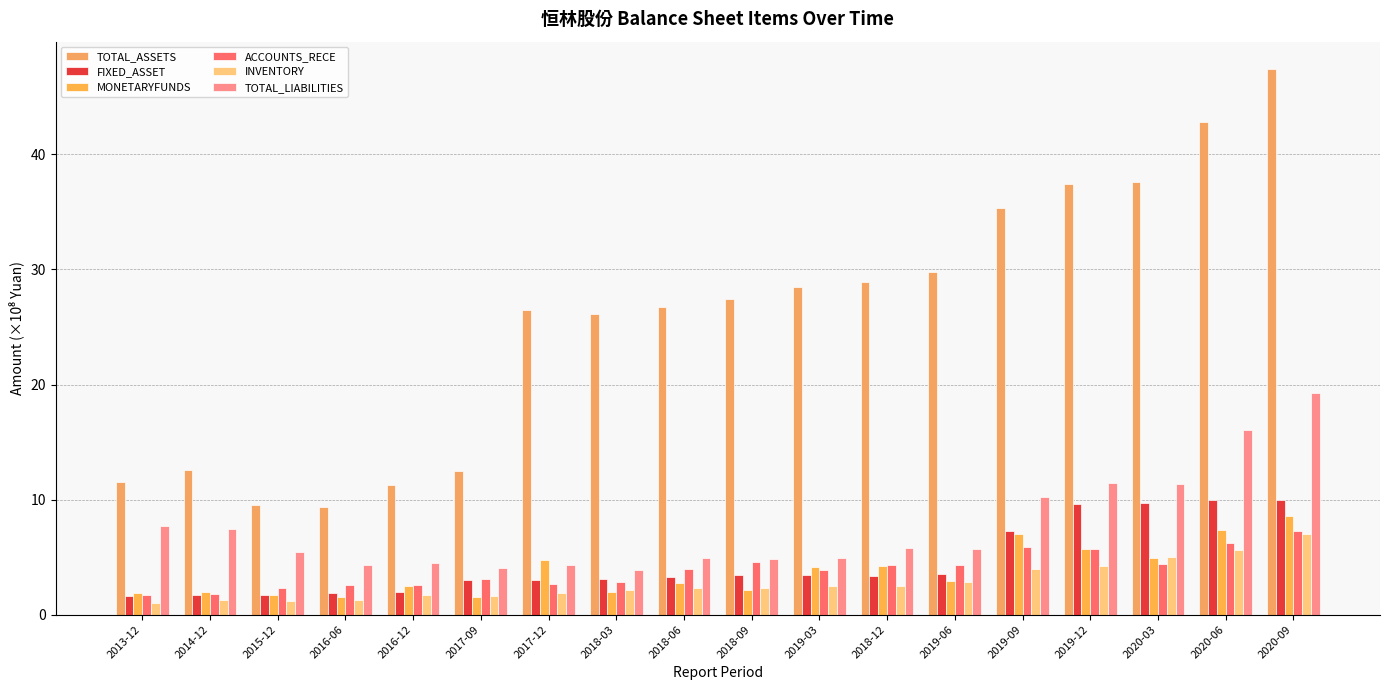

Reading right to left, transcribe all the data shown in this chart.

TOTAL_ASSETS: 2020-09=47.4	2020-06=42.8	2020-03=37.6	2019-12=37.4	2019-09=35.4	2019-06=29.8	2018-12=28.9	2019-03=28.5	2018-09=27.4	2018-06=26.7	2018-03=26.2	2017-12=26.4	2017-09=12.5	2016-12=11.3	2016-06=9.4	2015-12=9.5	2014-12=12.6	2013-12=11.5
FIXED_ASSET: 2020-09=10.0	2020-06=10.0	2020-03=9.7	2019-12=9.6	2019-09=7.3	2019-06=3.6	2018-12=3.4	2019-03=3.5	2018-09=3.5	2018-06=3.2	2018-03=3.1	2017-12=3.0	2017-09=3.0	2016-12=2.0	2016-06=1.9	2015-12=1.7	2014-12=1.7	2013-12=1.6
MONETARYFUNDS: 2020-09=8.6	2020-06=7.3	2020-03=4.9	2019-12=5.7	2019-09=7.0	2019-06=2.9	2018-12=4.2	2019-03=4.1	2018-09=2.2	2018-06=2.8	2018-03=2.0	2017-12=4.8	2017-09=1.5	2016-12=2.5	2016-06=1.5	2015-12=1.7	2014-12=2.0	2013-12=1.9
ACCOUNTS_RECE: 2020-09=7.3	2020-06=6.2	2020-03=4.4	2019-12=5.7	2019-09=5.9	2019-06=4.3	2018-12=4.3	2019-03=3.9	2018-09=4.5	2018-06=4.0	2018-03=2.9	2017-12=2.6	2017-09=3.1	2016-12=2.6	2016-06=2.5	2015-12=2.3	2014-12=1.8	2013-12=1.7
INVENTORY: 2020-09=7.0	2020-06=5.6	2020-03=5.0	2019-12=4.2	2019-09=4.0	2019-06=2.9	2018-12=2.5	2019-03=2.5	2018-09=2.3	2018-06=2.3	2018-03=2.1	2017-12=1.9	2017-09=1.6	2016-12=1.7	2016-06=1.3	2015-12=1.2	2014-12=1.2	2013-12=1.0
TOTAL_LIABILITIES: 2020-09=19.2	2020-06=16.0	2020-03=11.4	2019-12=11.4	2019-09=10.2	2019-06=5.7	2018-12=5.8	2019-03=4.9	2018-09=4.8	2018-06=4.9	2018-03=3.8	2017-12=4.3	2017-09=4.1	2016-12=4.5	2016-06=4.3	2015-12=5.4	2014-12=7.5	2013-12=7.7